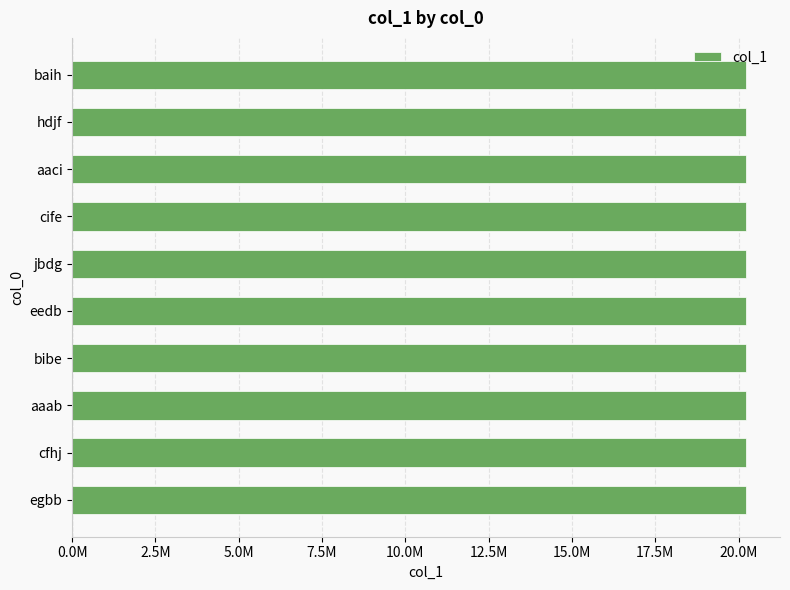

Are the bars horizontal?

Yes